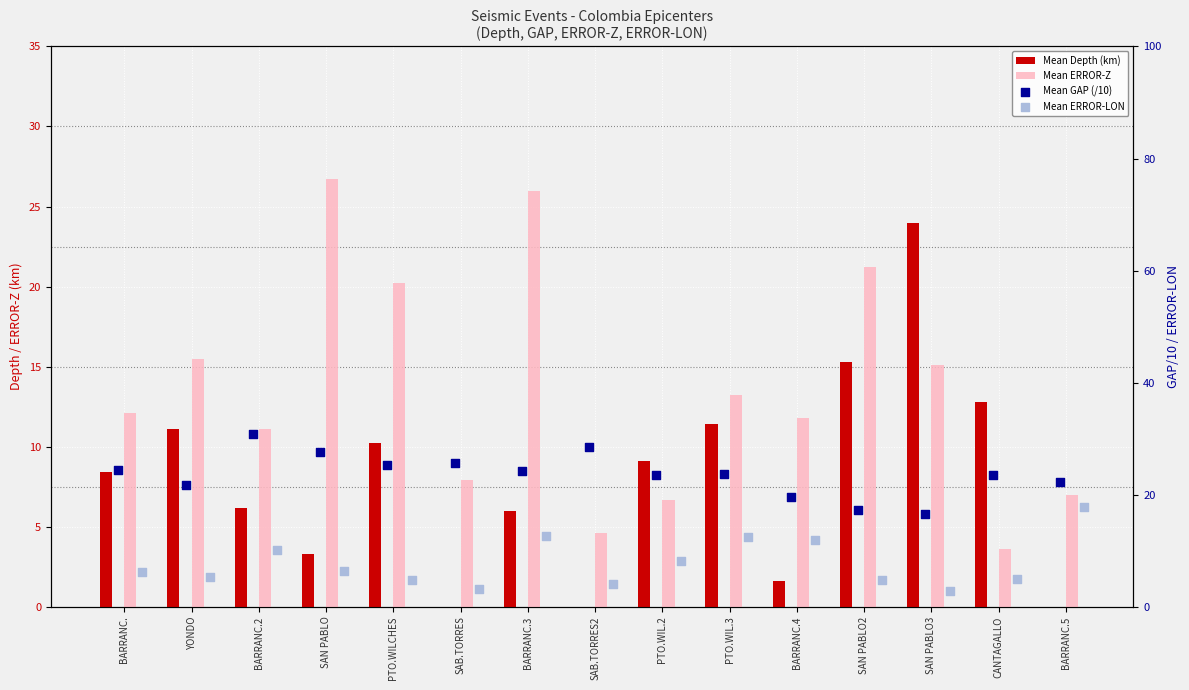

Is the value of Mean GAP (/10) at PTO.WILCHES greater than the value of Mean Depth (km) at SAN PABLO2?

Yes